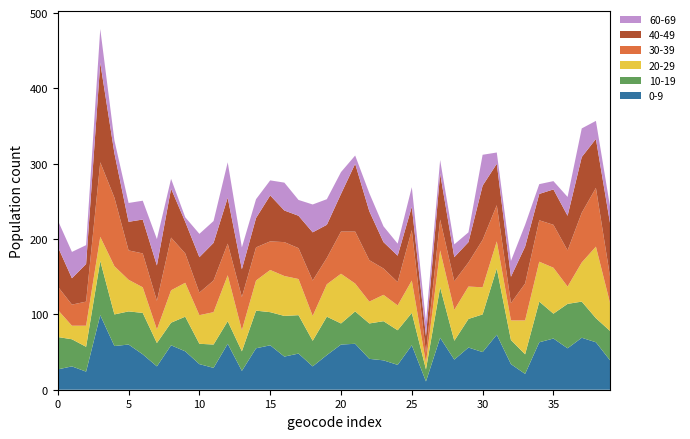

Reading right to left, transcribe all the data shown in this chart.

0-9: E00057962=39	E00057961=63	E00057960=69	E00057959=55	E00057957=68	E00057956=63	E00057955=21	E00057952=34	E00057951=73	E00057950=50	E00057949=56	E00057947=40	E00057946=69	E00057945=11	E00057944=59	E00057943=33	E00057942=39	E00057941=41	E00057940=61	E00057939=60	E00057938=46	E00057937=31	E00057936=48	E00057935=44	E00057920=59	E00057919=55	E00057918=25	E00057917=61	E00057916=29	E00057914=34	E00057913=51	E00057911=59	E00057905=31	E00057904=47	E00057903=60	E00057902=58	E00057468=99	E00057429=24	E00057428=31	E00057427=27
10-19: E00057962=39	E00057961=32	E00057960=48	E00057959=59	E00057957=33	E00057956=54	E00057955=26	E00057952=32	E00057951=88	E00057950=50	E00057949=38	E00057947=25	E00057946=67	E00057945=16	E00057944=43	E00057943=46	E00057942=52	E00057941=47	E00057940=43	E00057939=28	E00057938=51	E00057937=34	E00057936=51	E00057935=54	E00057920=44	E00057919=50	E00057918=26	E00057917=30	E00057916=31	E00057914=27	E00057913=46	E00057911=30	E00057905=31	E00057904=55	E00057903=44	E00057902=42	E00057468=72	E00057429=33	E00057428=36	E00057427=43
20-29: E00057962=37	E00057961=95	E00057960=52	E00057959=23	E00057957=61	E00057956=53	E00057955=45	E00057952=26	E00057951=36	E00057950=36	E00057949=43	E00057947=41	E00057946=49	E00057945=9	E00057944=43	E00057943=33	E00057942=35	E00057941=29	E00057940=37	E00057939=66	E00057938=43	E00057937=33	E00057936=48	E00057935=53	E00057920=56	E00057919=40	E00057918=28	E00057917=61	E00057916=43	E00057914=38	E00057913=45	E00057911=43	E00057905=18	E00057904=34	E00057903=42	E00057902=64	E00057468=32	E00057429=28	E00057428=18	E00057427=36
30-39: E00057962=35	E00057961=78	E00057960=66	E00057959=48	E00057957=57	E00057956=55	E00057955=49	E00057952=23	E00057951=48	E00057950=63	E00057949=32	E00057947=38	E00057946=41	E00057945=13	E00057944=67	E00057943=31	E00057942=35	E00057941=55	E00057940=69	E00057939=56	E00057938=35	E00057937=47	E00057936=41	E00057935=45	E00057920=38	E00057919=44	E00057918=44	E00057917=42	E00057916=42	E00057914=30	E00057913=39	E00057911=70	E00057905=38	E00057904=45	E00057903=39	E00057902=91	E00057468=99	E00057429=32	E00057428=28	E00057427=31
40-49: E00057962=71	E00057961=65	E00057960=74	E00057959=46	E00057957=47	E00057956=35	E00057955=49	E00057952=35	E00057951=55	E00057950=72	E00057949=27	E00057947=32	E00057946=61	E00057945=22	E00057944=31	E00057943=35	E00057942=35	E00057941=65	E00057940=90	E00057939=50	E00057938=44	E00057937=64	E00057936=43	E00057935=42	E00057920=61	E00057919=39	E00057918=37	E00057917=61	E00057916=50	E00057914=47	E00057913=42	E00057911=65	E00057905=47	E00057904=45	E00057903=38	E00057902=59	E00057468=132	E00057429=50	E00057428=35	E00057427=53
60-69: E00057962=22	E00057961=24	E00057960=38	E00057959=25	E00057957=11	E00057956=13	E00057955=29	E00057952=21	E00057951=15	E00057950=41	E00057949=13	E00057947=17	E00057946=18	E00057945=19	E00057944=26	E00057943=16	E00057942=21	E00057941=24	E00057940=11	E00057939=29	E00057938=34	E00057937=37	E00057936=21	E00057935=37	E00057920=20	E00057919=25	E00057918=29	E00057917=47	E00057916=29	E00057914=31	E00057913=6	E00057911=13	E00057905=35	E00057904=25	E00057903=25	E00057902=17	E00057468=45	E00057429=25	E00057428=35	E00057427=35